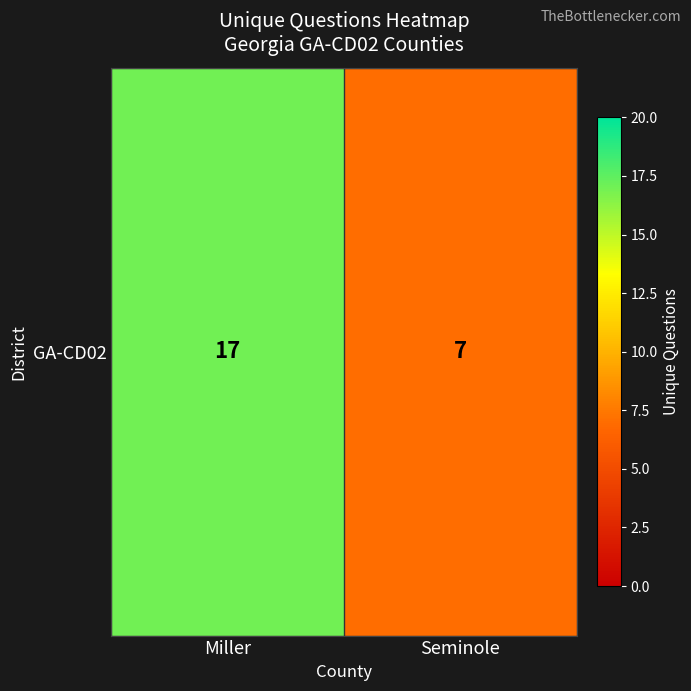

Reading left to right, extract all data points from this chart.

Miller=17	Seminole=7